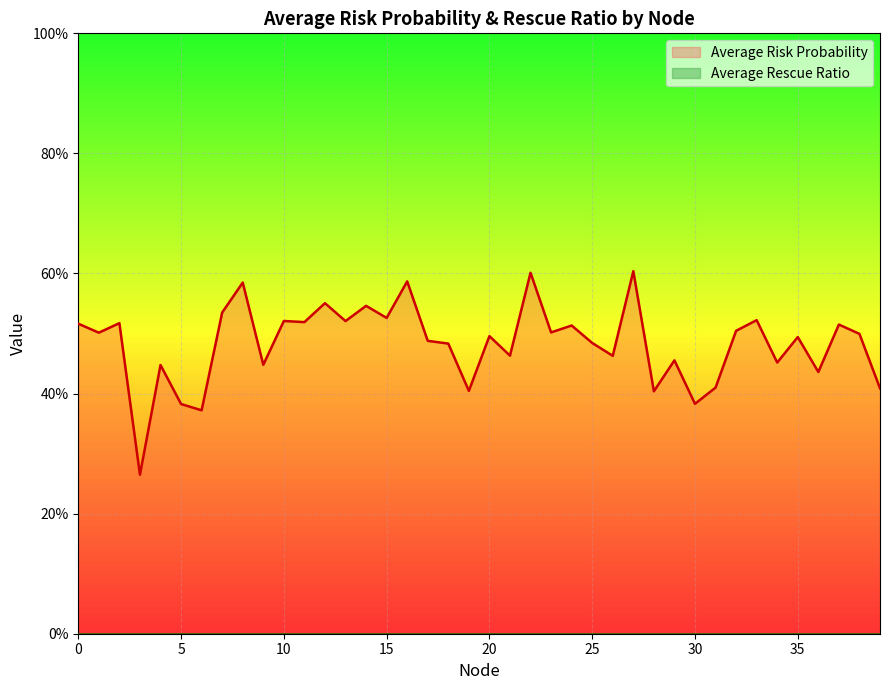

Where is the data nearest to the value 0?

3